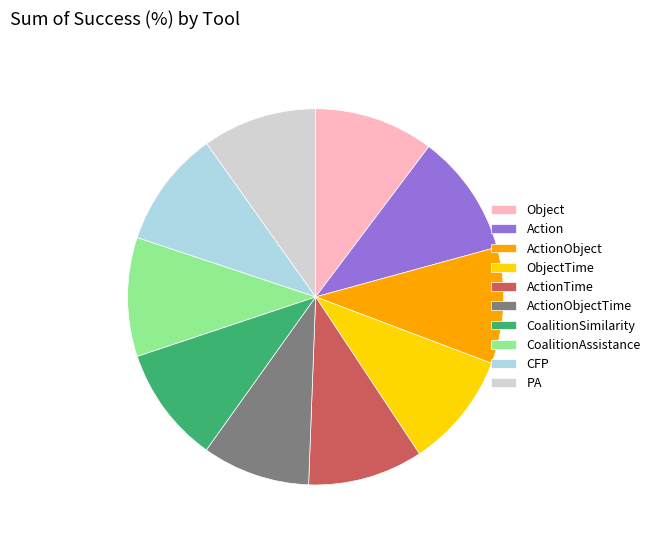

How many slices are in this pie chart?

10